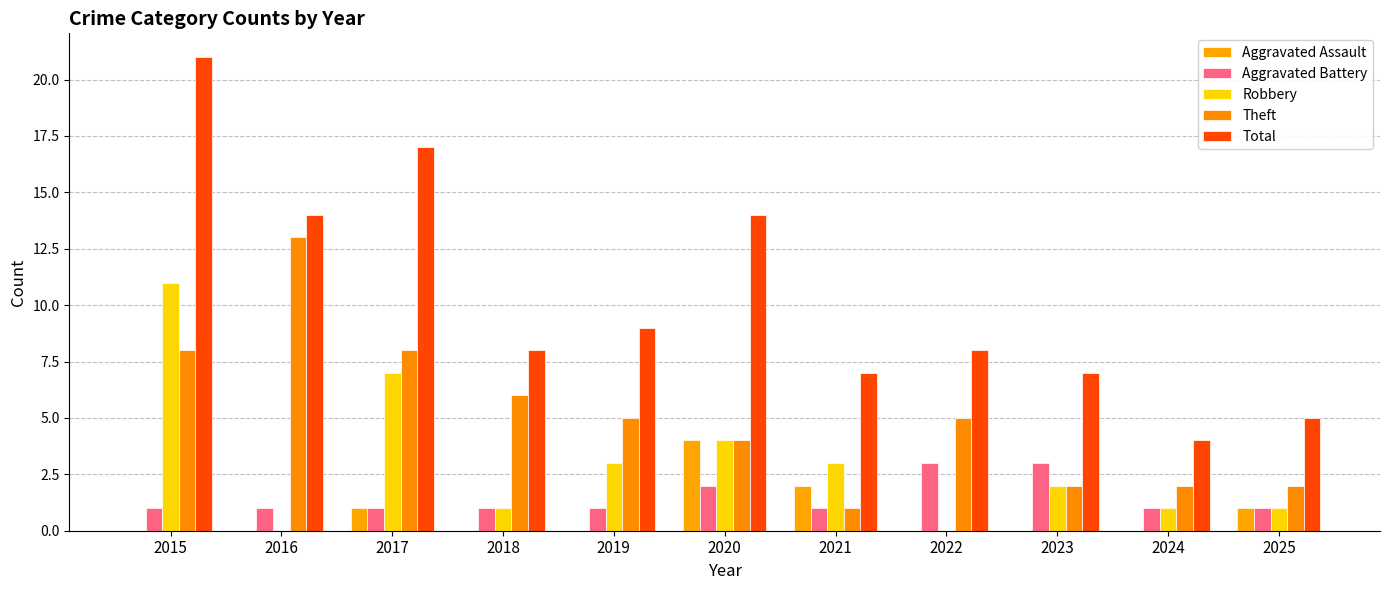

Rank the series by their maximum value, from highest to lowest.

Total, Theft, Robbery, Aggravated Assault, Aggravated Battery